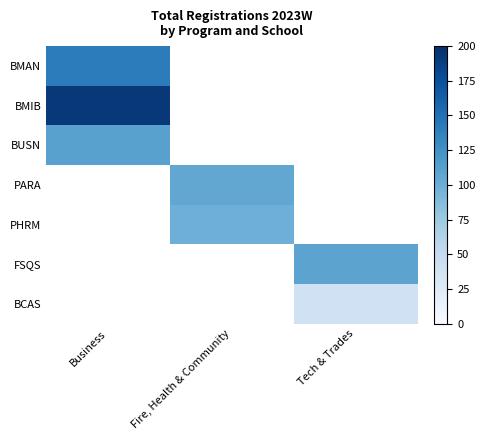

At which label does BUSN reach its peak?

Business